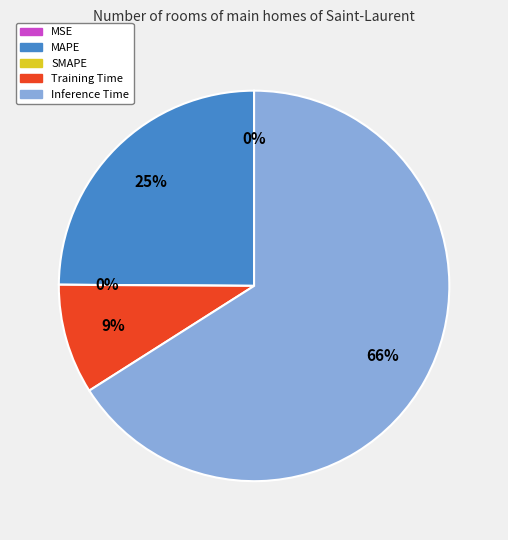

To the nearest percent, what is the difference between the largest and smallest slice percentages?

66%